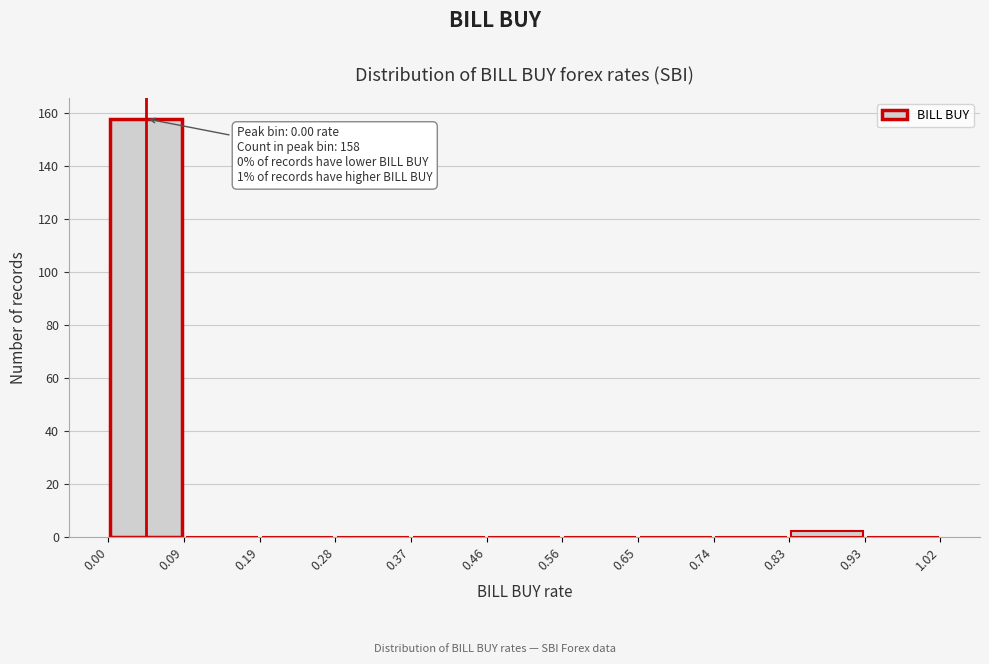

Over which range of the x-axis is the bar tallest?

0.00 to 0.09